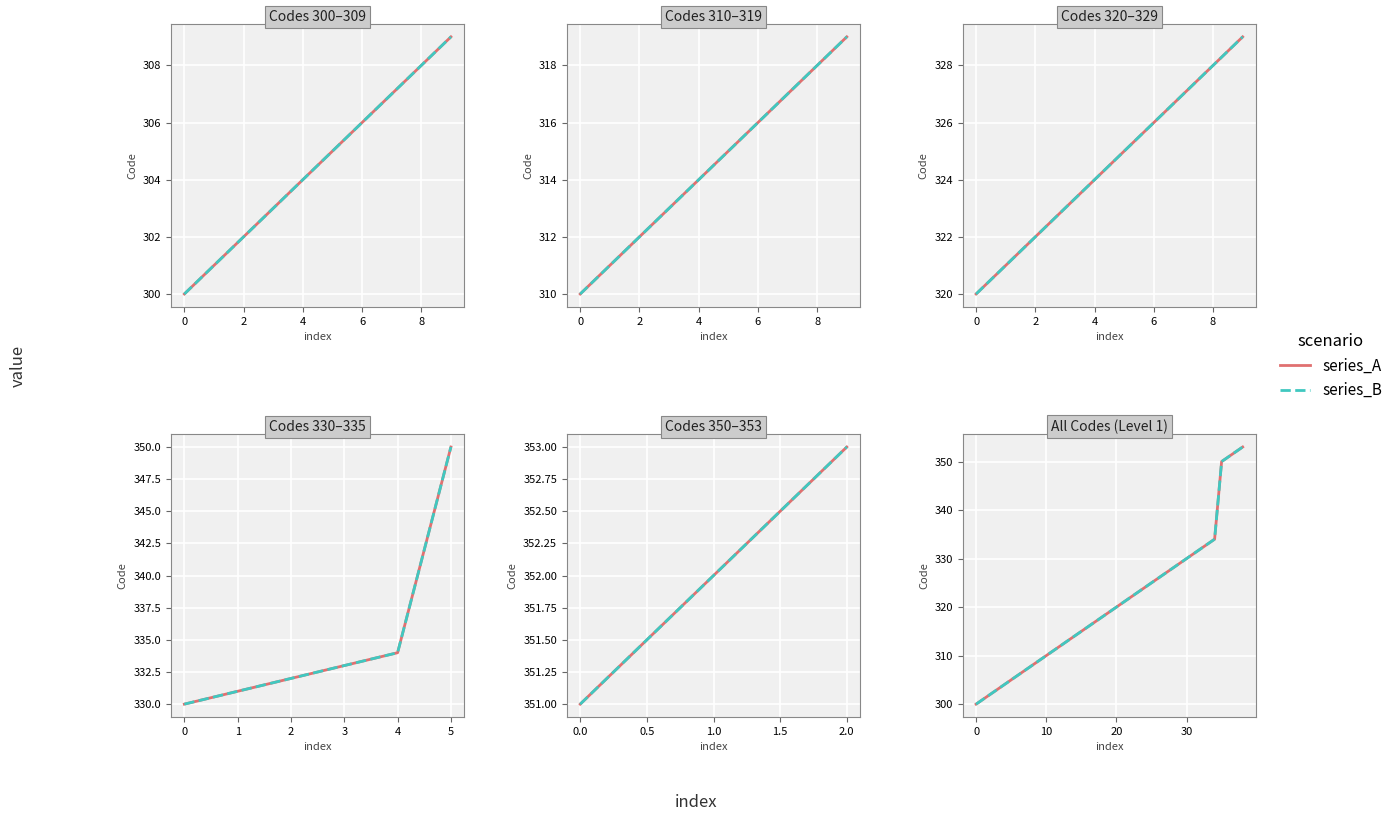

What is the highest value of the series_B series?

353